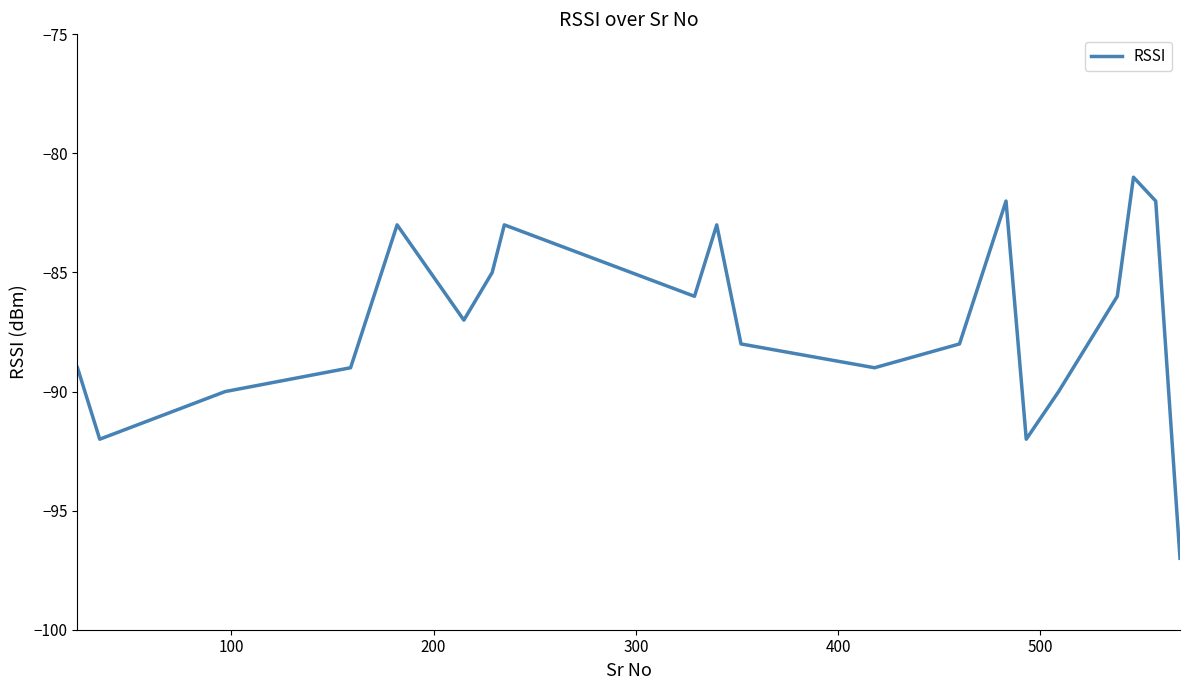

What is the difference between the maximum and minimum values?

16